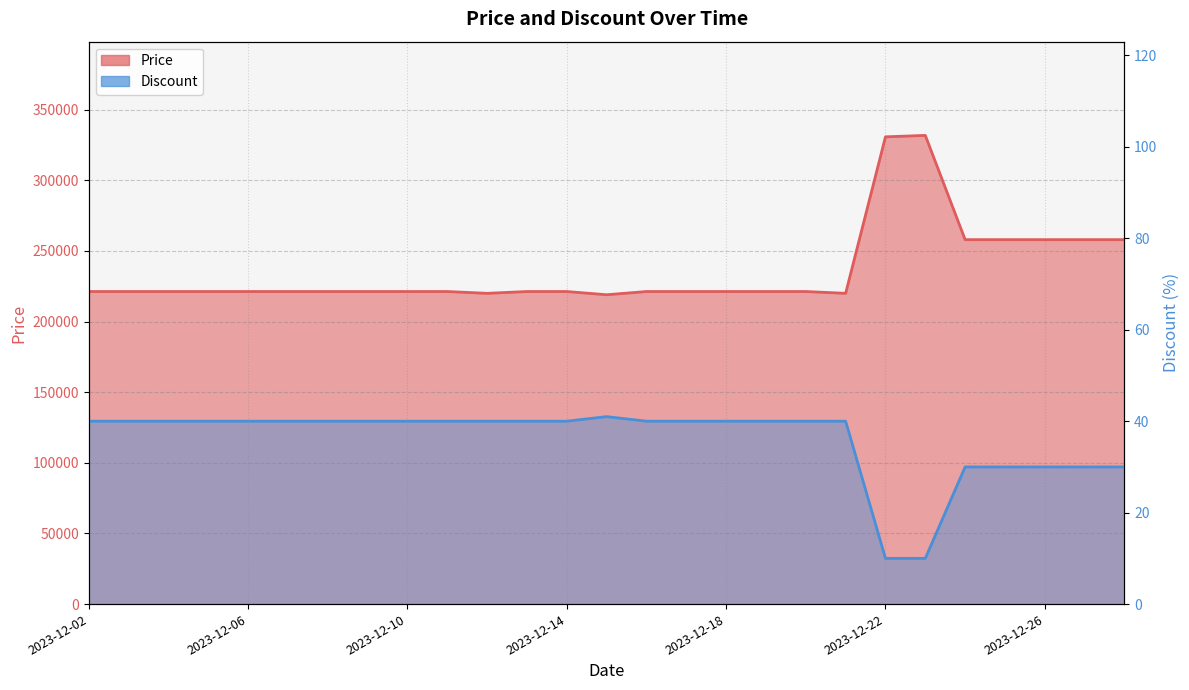

What is the sum of all Discount values?

971